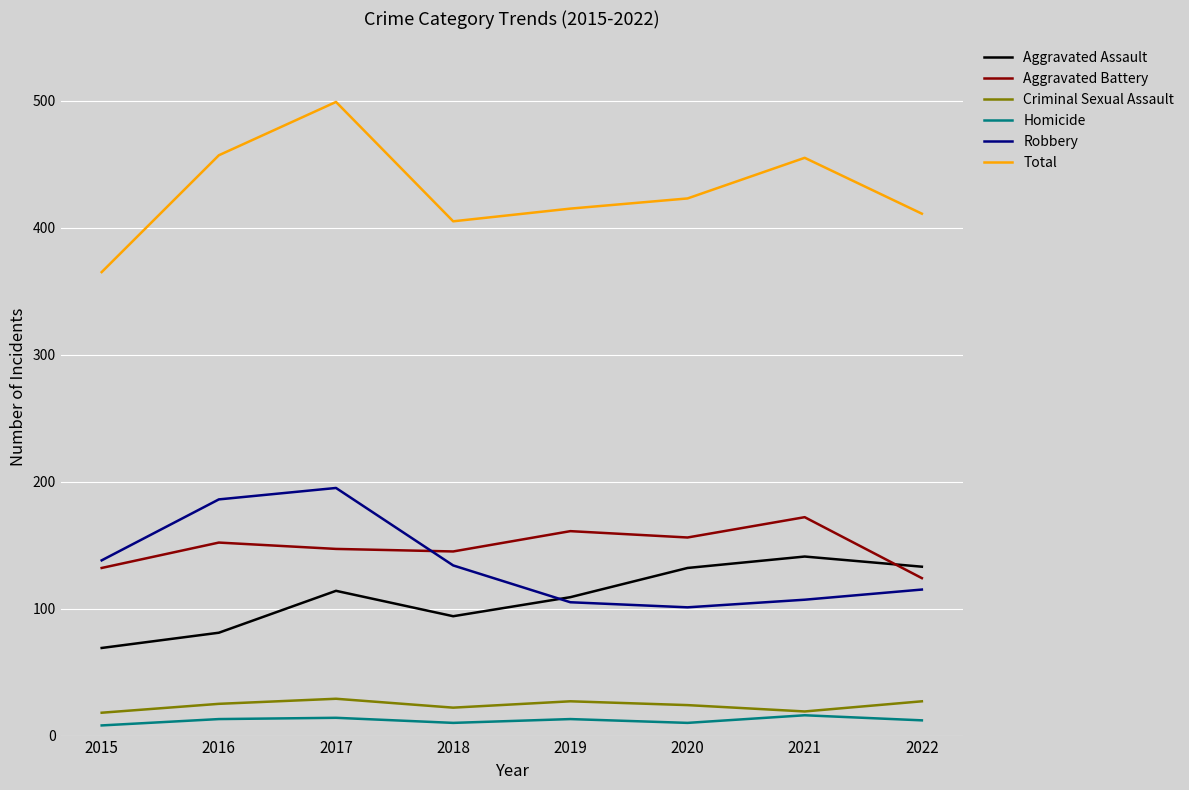

In Total, how many points are lower than both neighbors (excluding endpoints)?

1